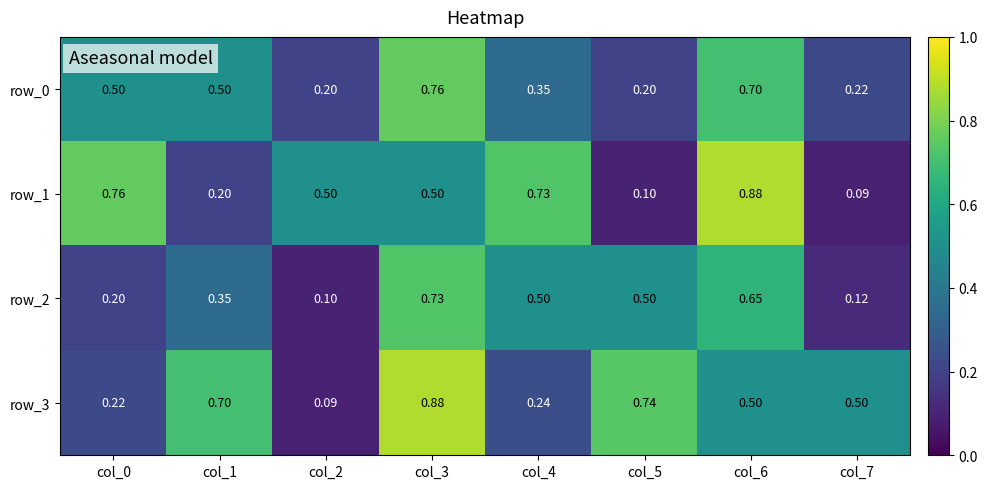

Is it true that row_3 equals 0.4 at col_4?

False